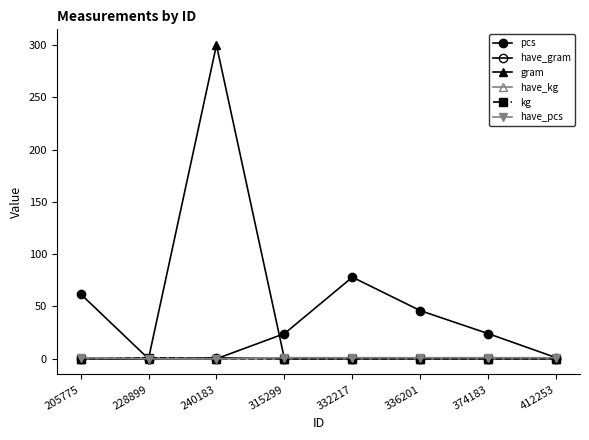

Does the chart have visible grid lines?

No